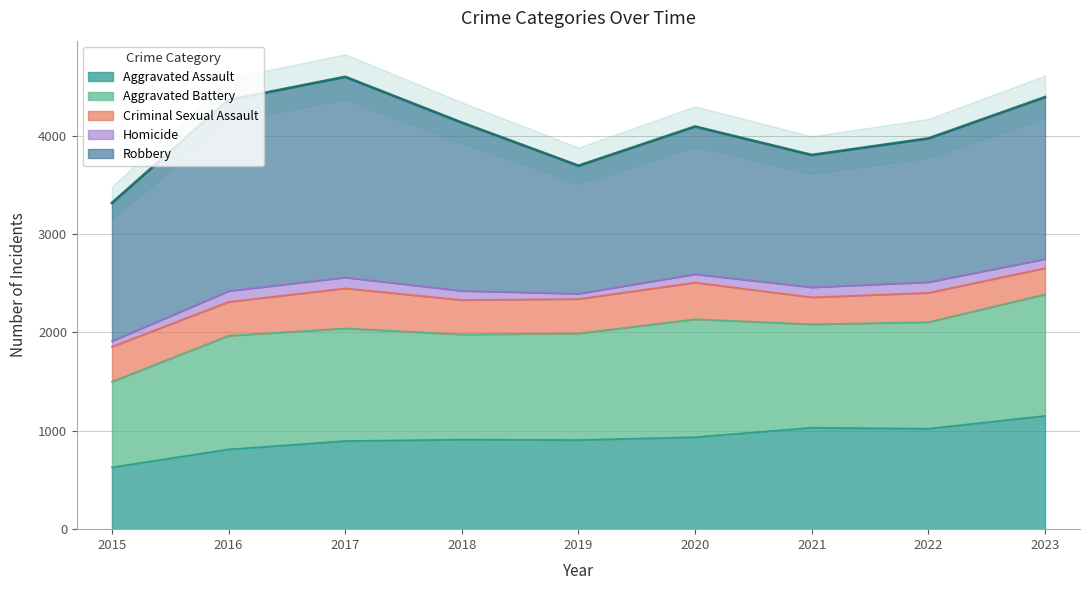

Reading left to right, extract all data points from this chart.

Aggravated Assault: 2015=629	2016=811	2017=896	2018=910	2019=906	2020=935	2021=1031	2022=1021	2023=1151
Aggravated Battery: 2015=871	2016=1155	2017=1144	2018=1069	2019=1083	2020=1198	2021=1051	2022=1083	2023=1235
Criminal Sexual Assault: 2015=354	2016=344	2017=407	2018=350	2019=350	2020=373	2021=274	2022=298	2023=266
Homicide: 2015=57	2016=110	2017=111	2018=93	2019=54	2020=85	2021=102	2022=108	2023=93
Robbery: 2015=1404	2016=1941	2017=2038	2018=1709	2019=1300	2020=1500	2021=1344	2022=1460	2023=1645